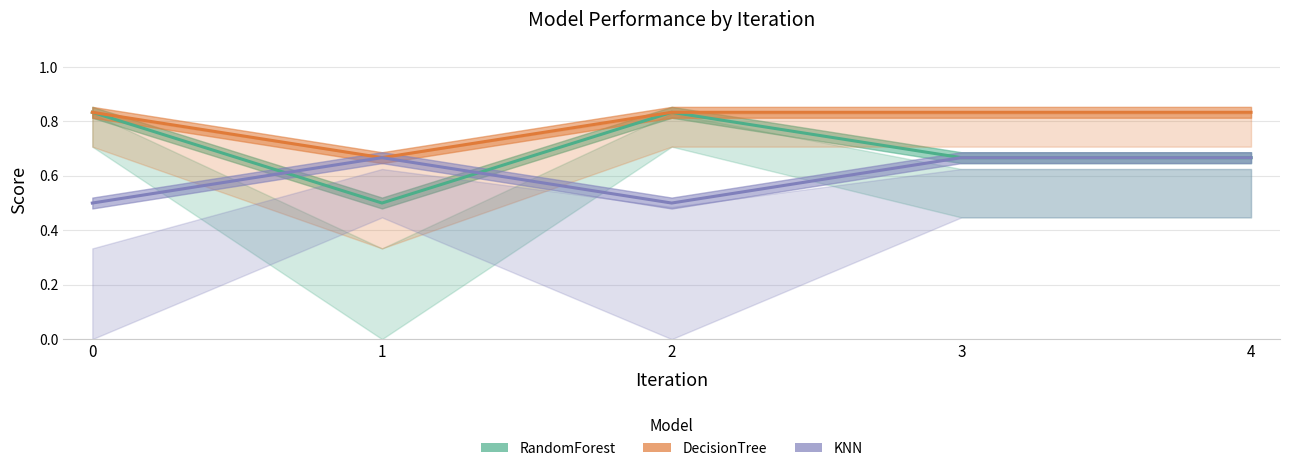

Where is the first local maximum for RandomForest?

2